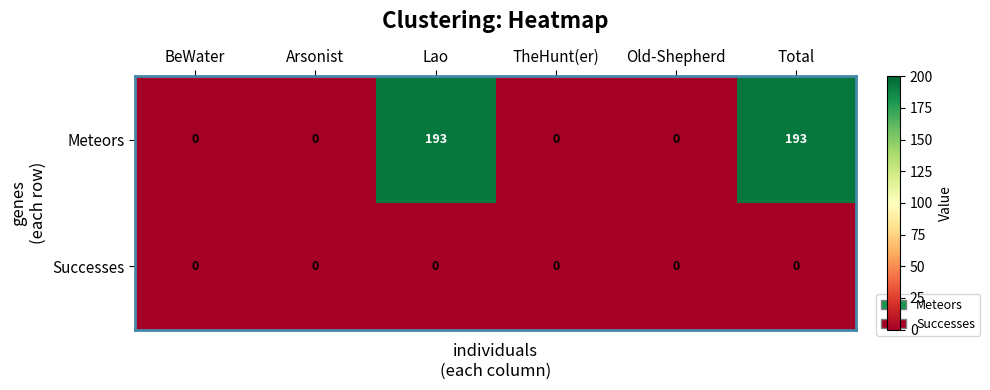

What is the greatest value displayed?

193